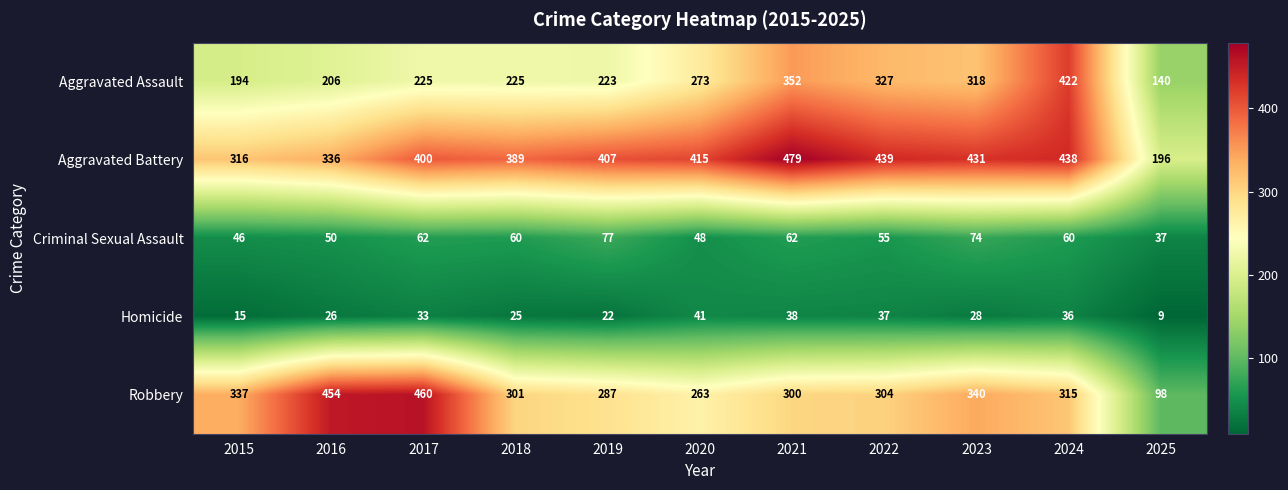

Which series has the largest range (max minus min)?

Robbery